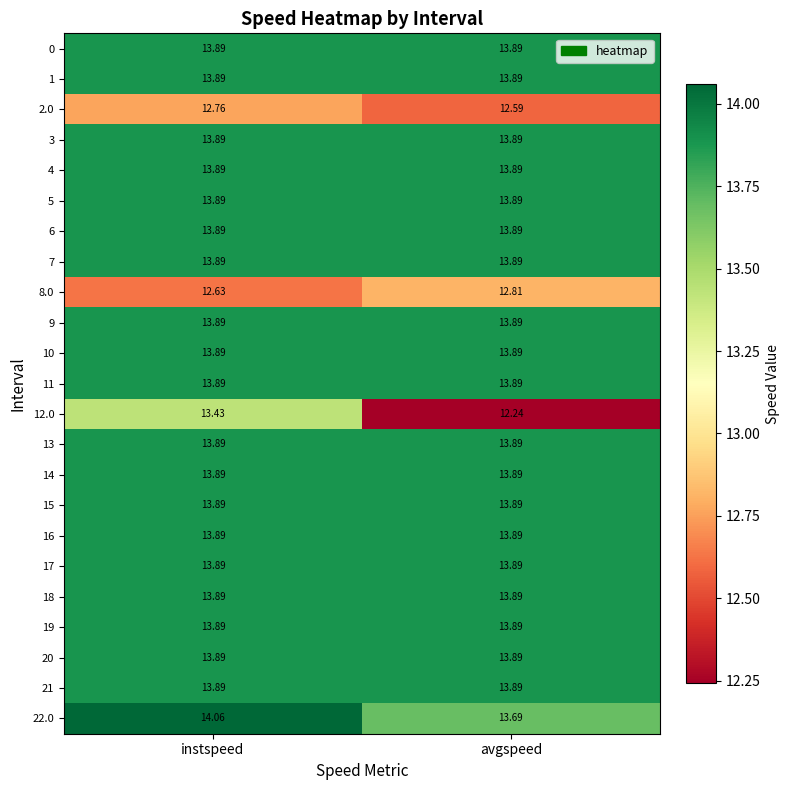

What is the total value across all series at avgspeed?

315.2